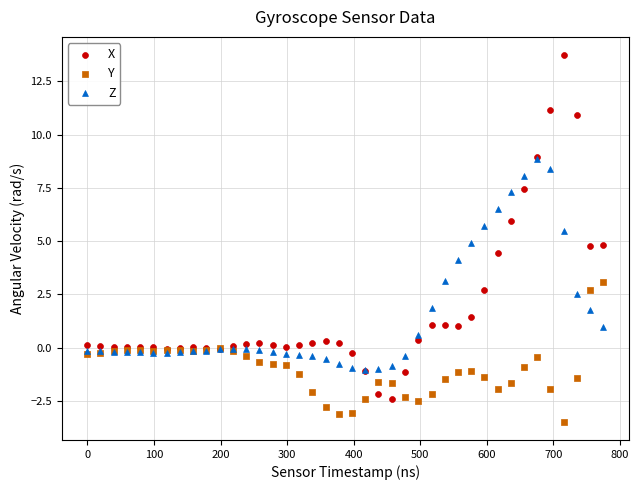

What are all the series names shown in the legend?

X, Y, Z